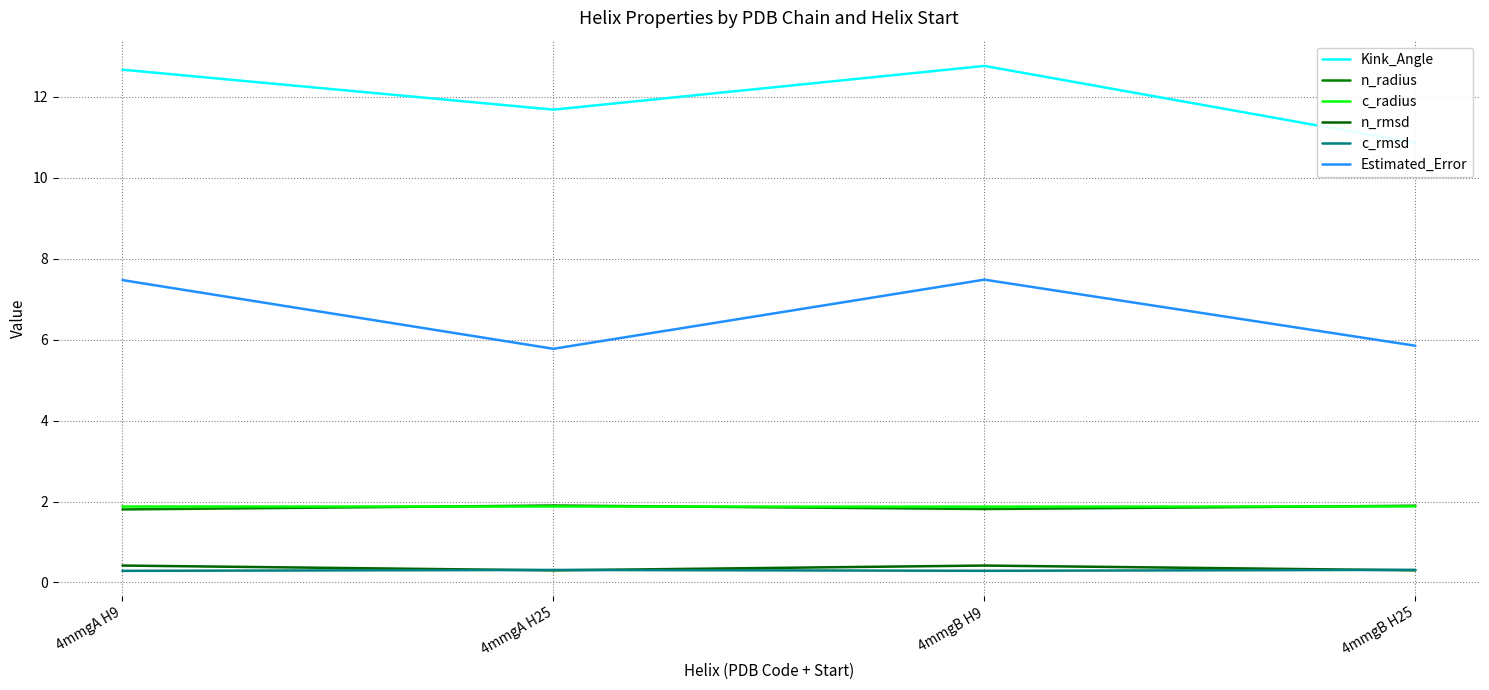

Which series has the largest range (max minus min)?

Kink_Angle